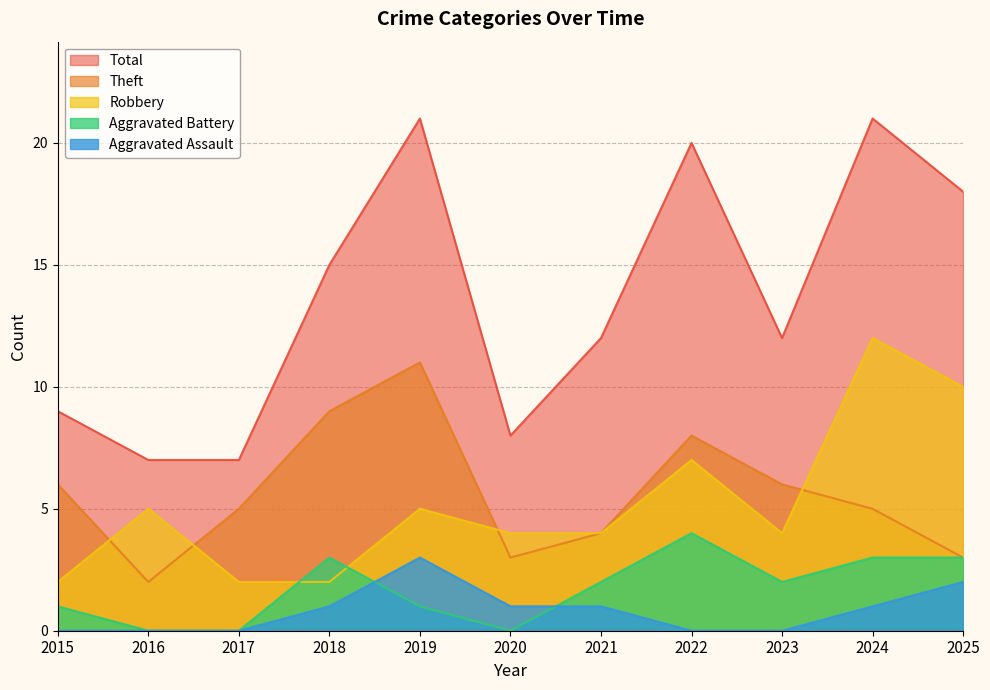

At how many categories does at least one series exceed 17?

4